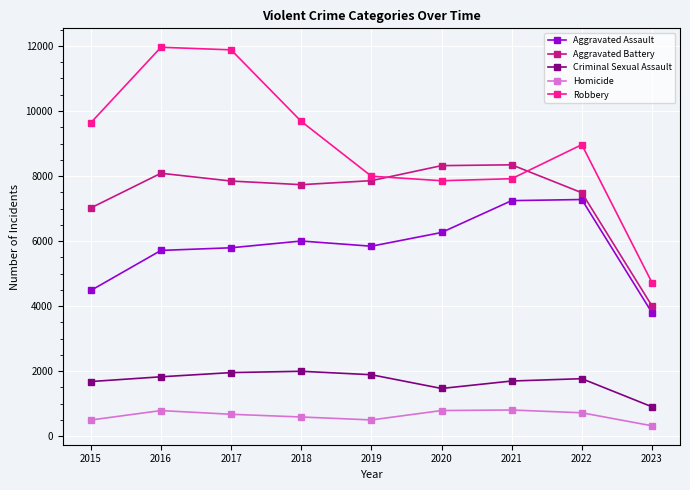

What are all the series names shown in the legend?

Aggravated Assault, Aggravated Battery, Criminal Sexual Assault, Homicide, Robbery